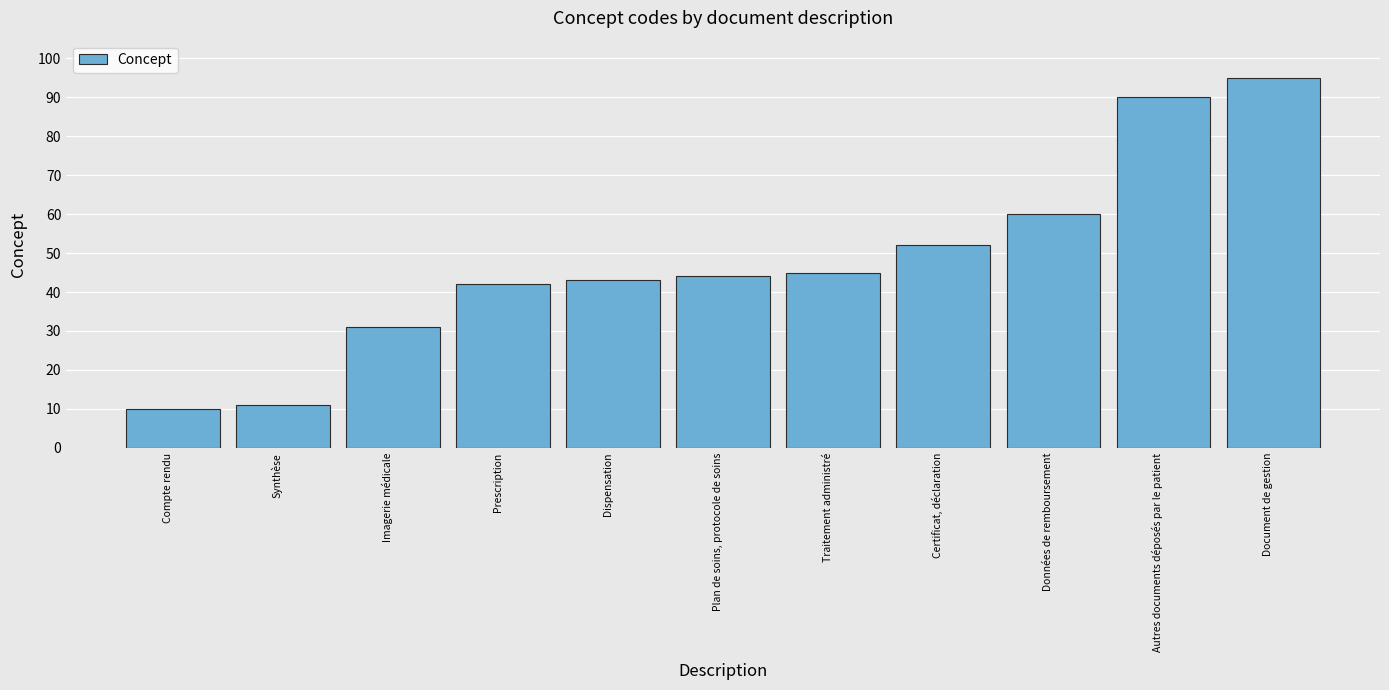

What is the greatest value displayed?

95